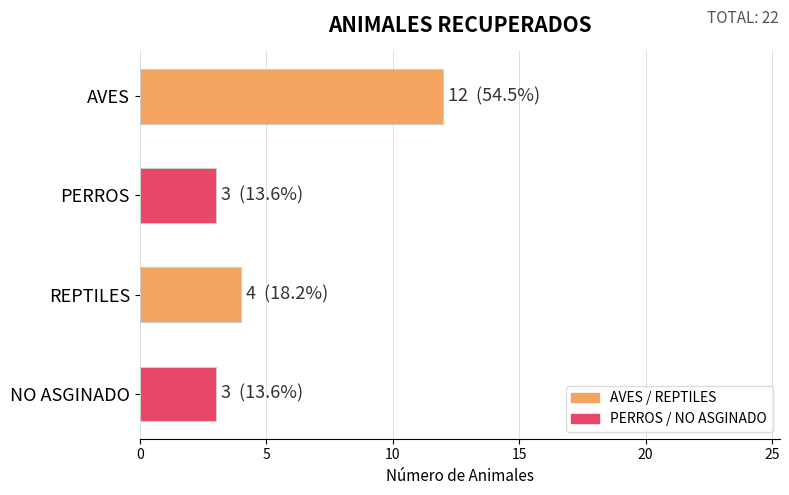

Where is the data nearest to the value 7?

REPTILES